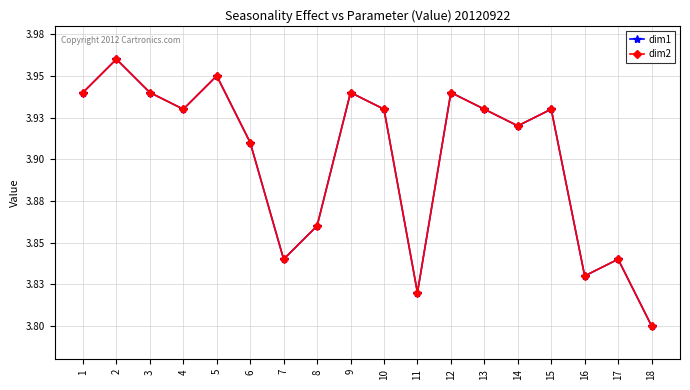

True or false: dim1 has a value of 3.8 at 16.

True